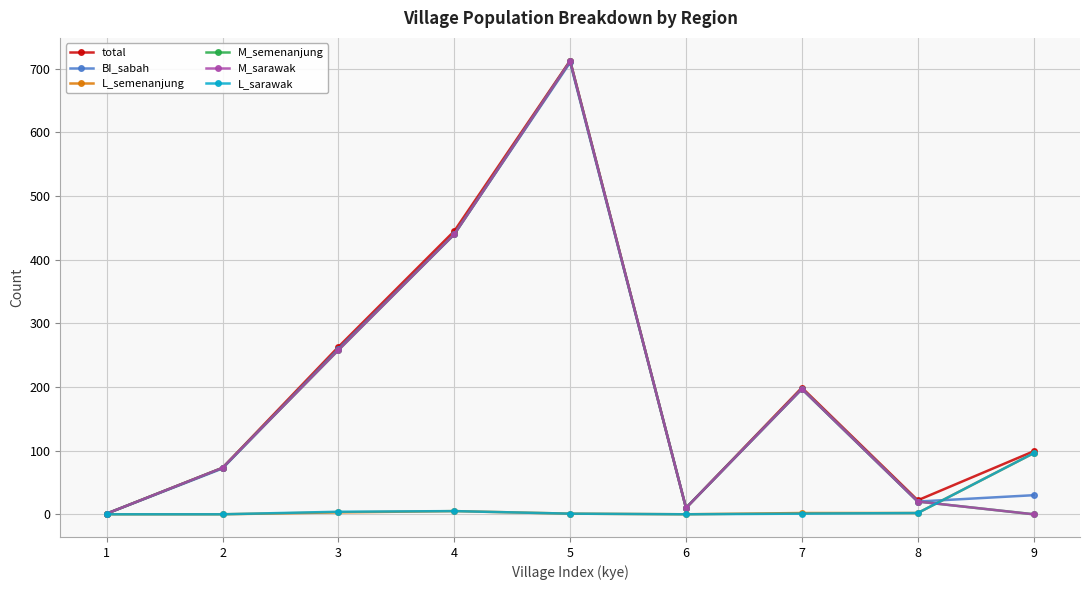

At which category does the chart reach its minimum across all series?

1